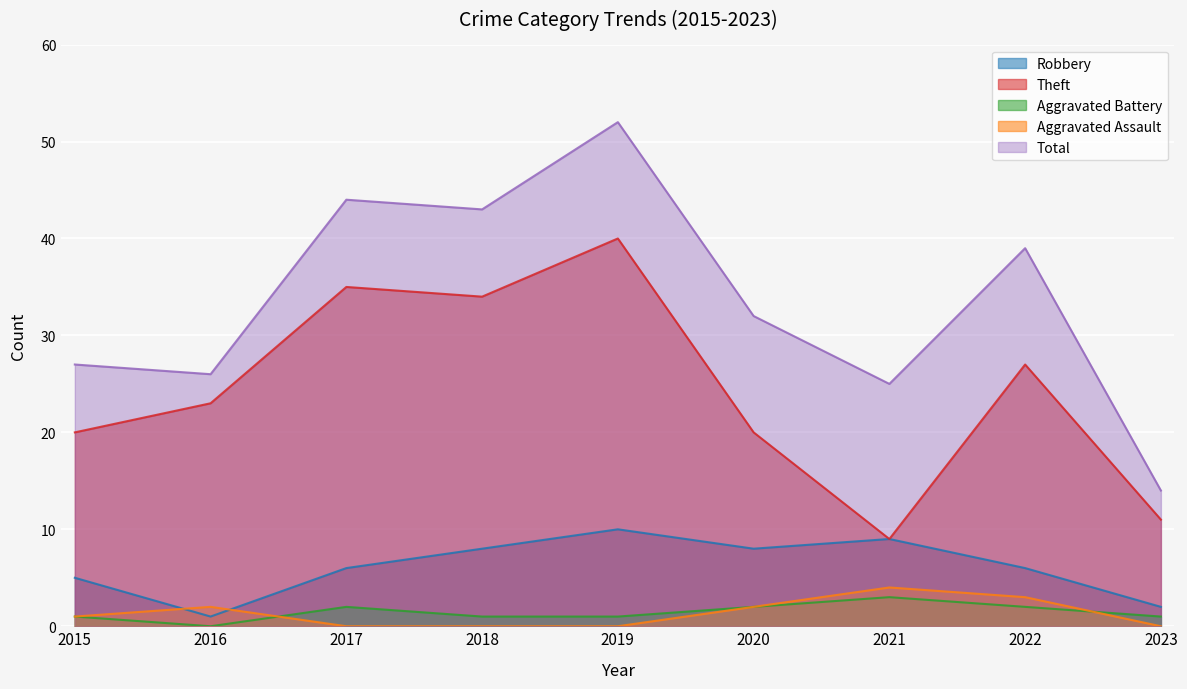

At which category is the sum across all series the highest?

2019